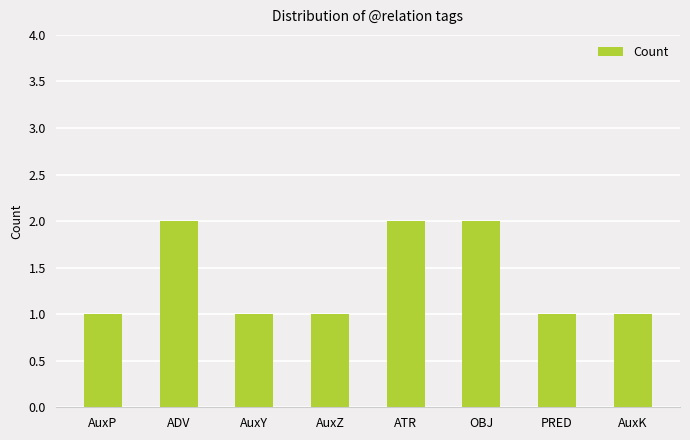

What is the value of the 4th bar from the left?

1